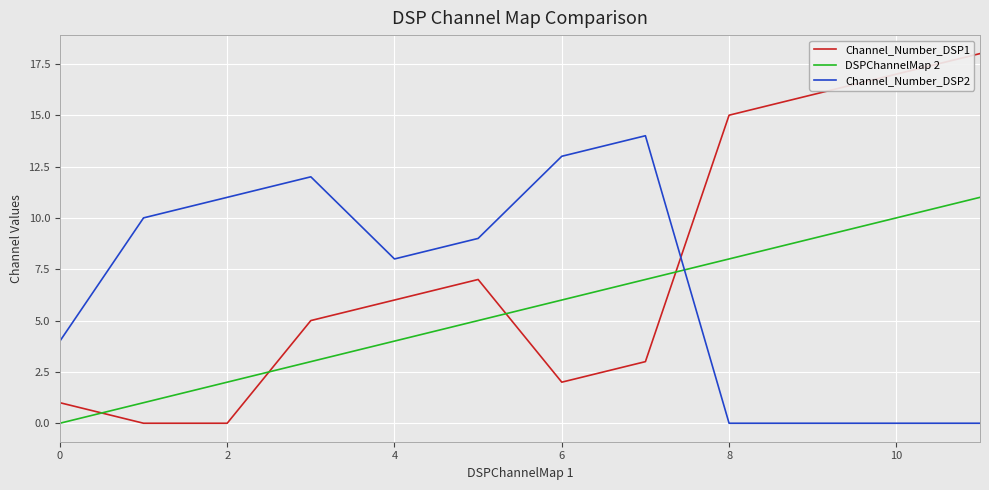

Rank the series by their maximum value, from lowest to highest.

DSPChannelMap 2, Channel_Number_DSP2, Channel_Number_DSP1